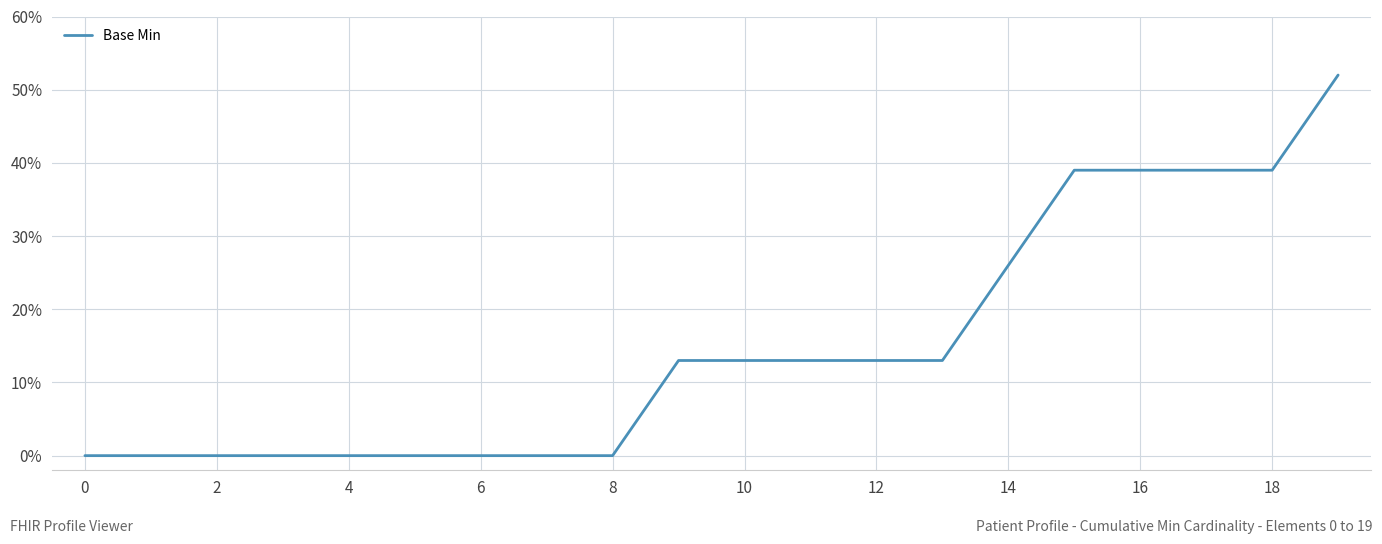

What is the maximum value shown in the chart?

52